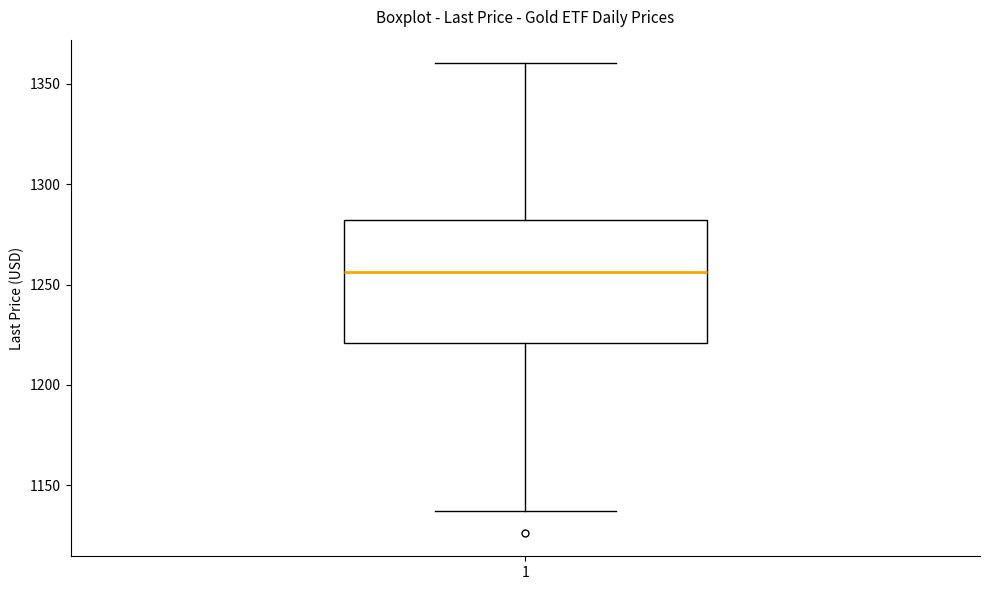

Read this box plot against the y-axis: the position of the median line, the range covered by the box, and the ends of both whiskers. The values are not printed on the chart, so give them approximately, as read against the axis.

median 1255, box 1220 to 1280, whiskers 1135 to 1360